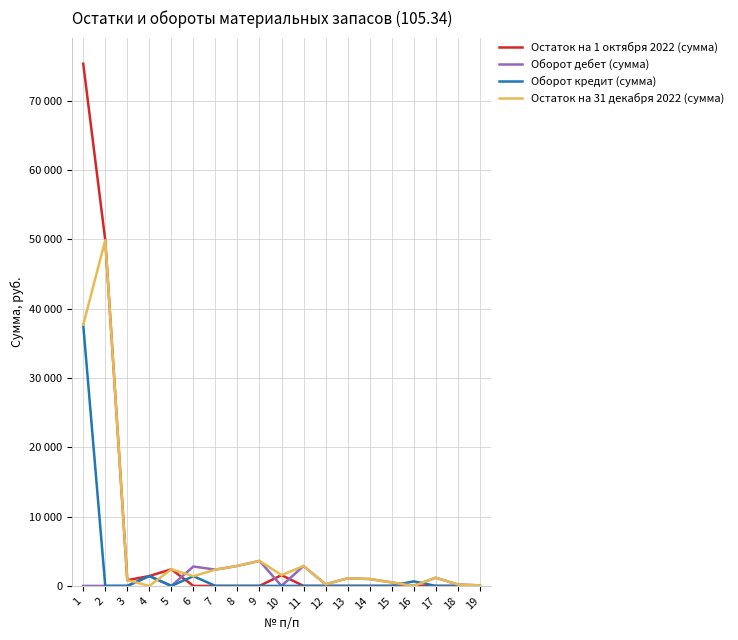

What are all the series names shown in the legend?

Остаток на 1 октября 2022 (сумма), Оборот дебет (сумма), Оборот кредит (сумма), Остаток на 31 декабря 2022 (сумма)